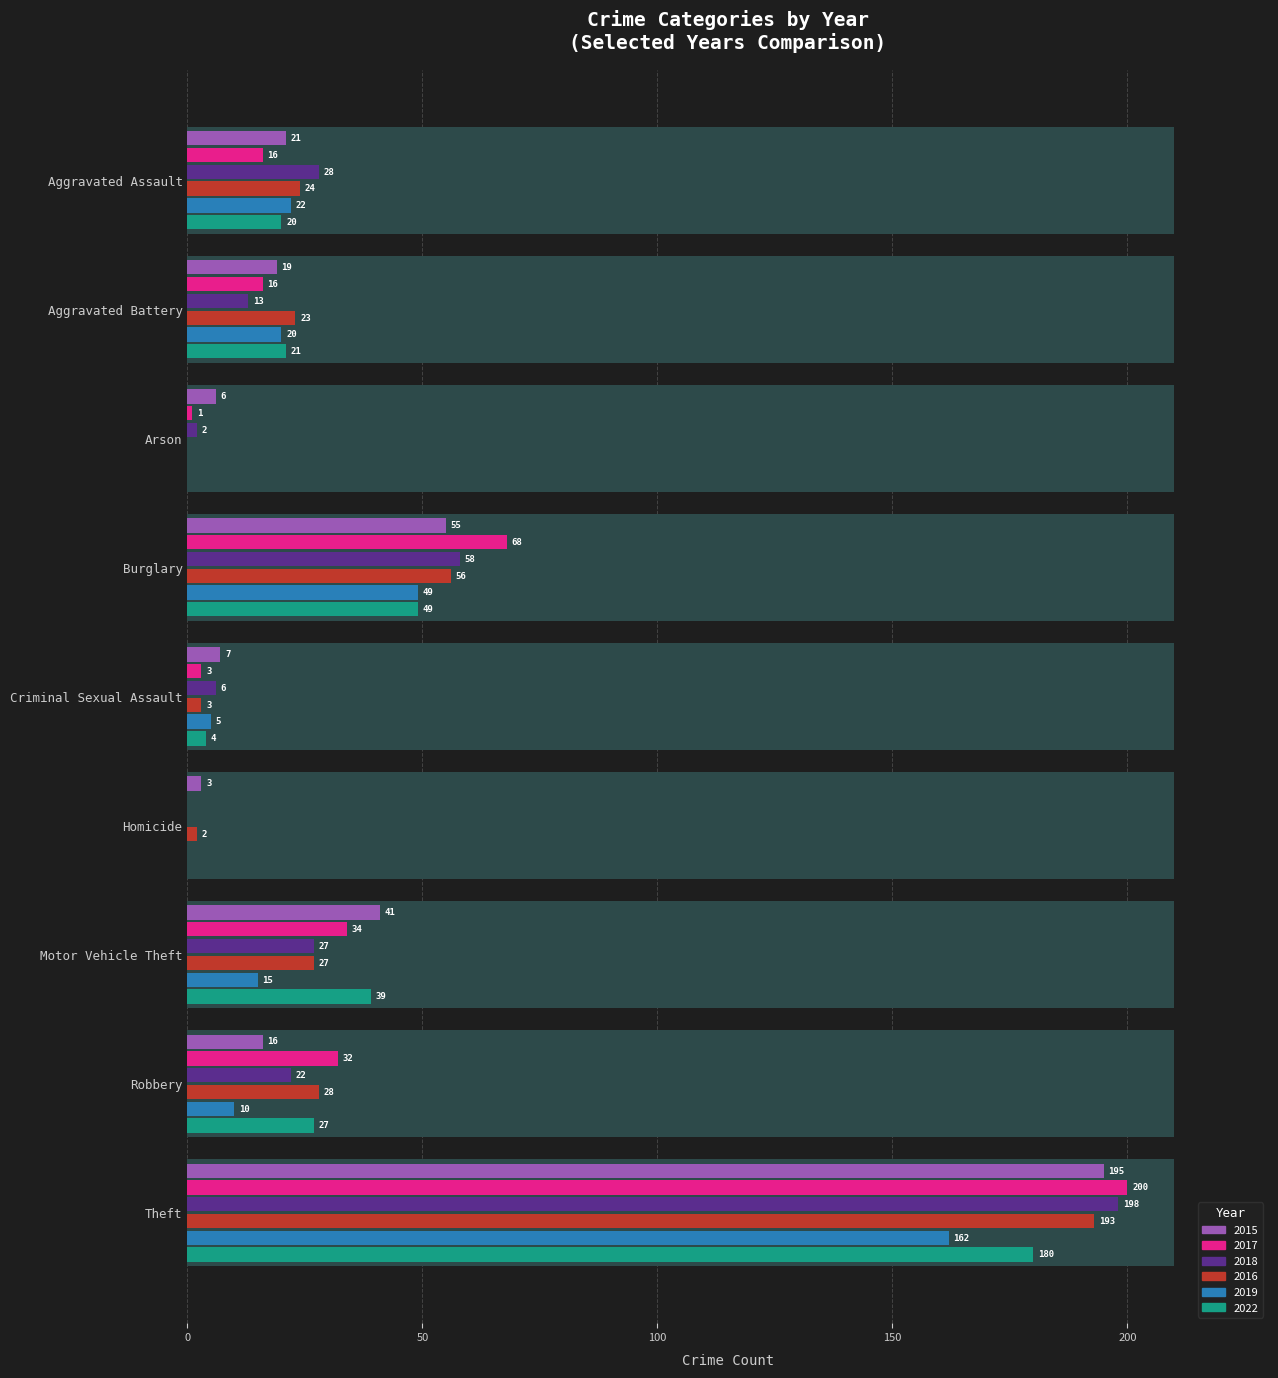

Reading left to right, extract all data points from this chart.

2015: 21	19	6	55	7	3	41	16	195
2017: 16	16	1	68	3	0	34	32	200
2018: 28	13	2	58	6	0	27	22	198
2016: 24	23	0	56	3	2	27	28	193
2019: 22	20	0	49	5	0	15	10	162
2022: 20	21	0	49	4	0	39	27	180